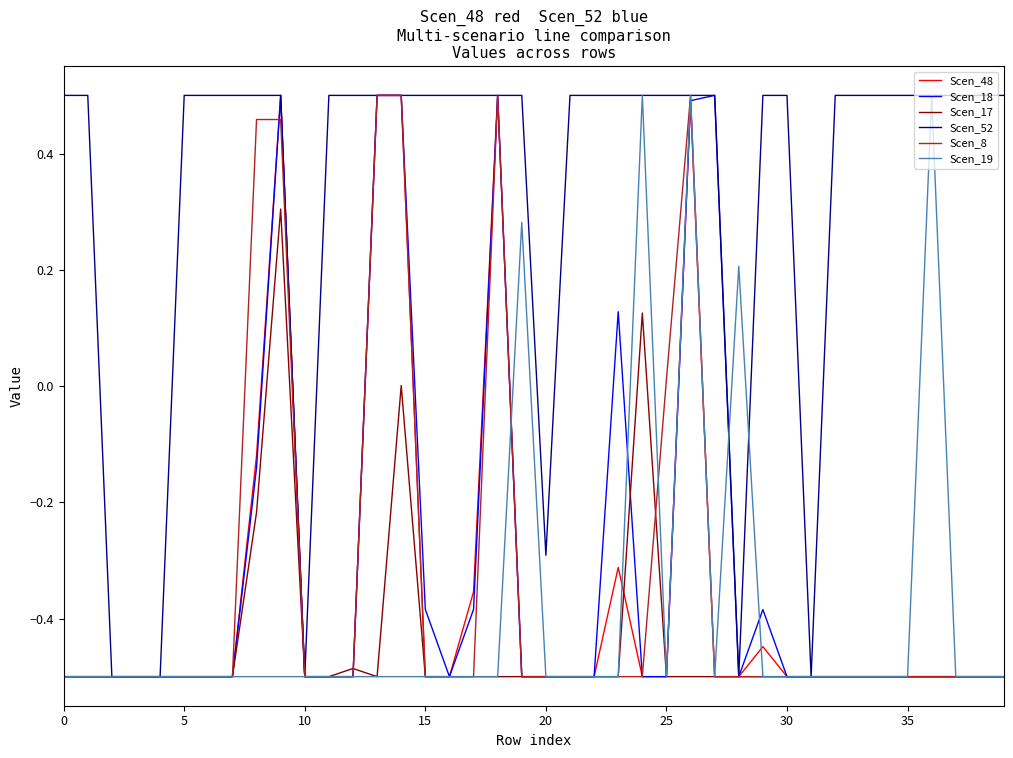

In Scen_17, how many points are higher than both neighbors (excluding endpoints)?

4